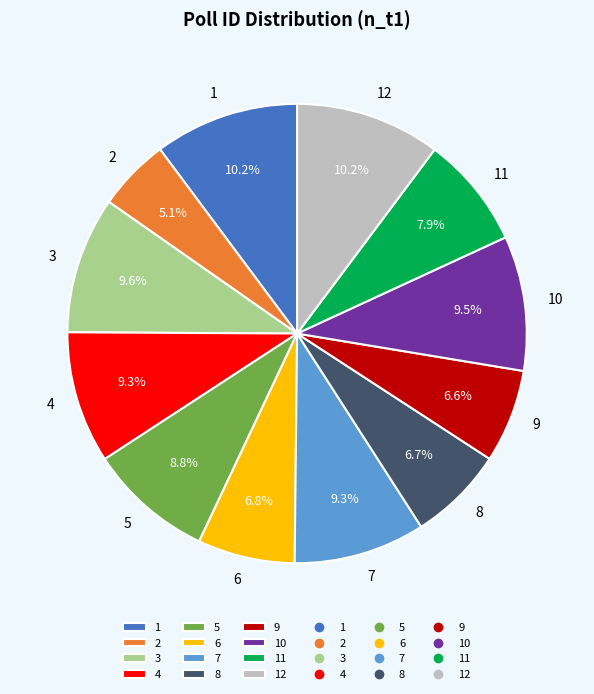

True or false: 6 accounts for 7% of the total.

True